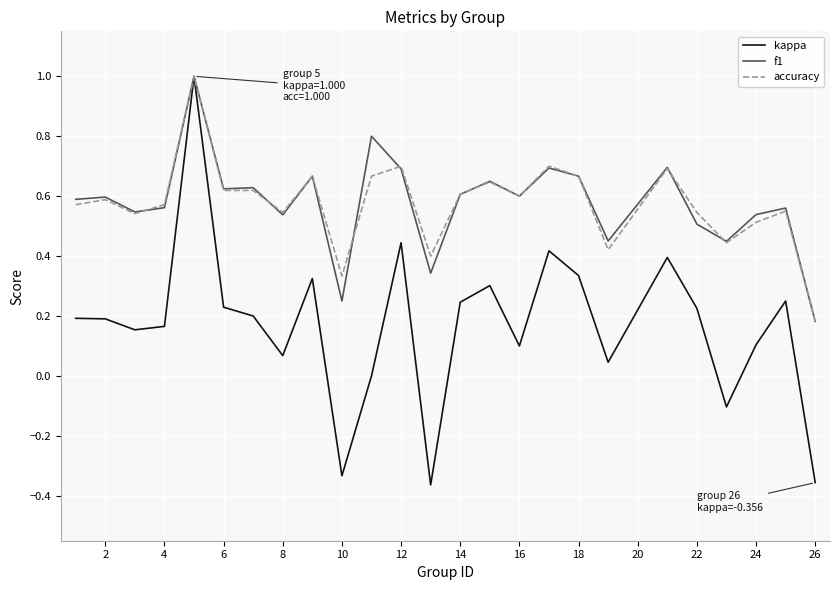

What is the maximum value for kappa?

1.0